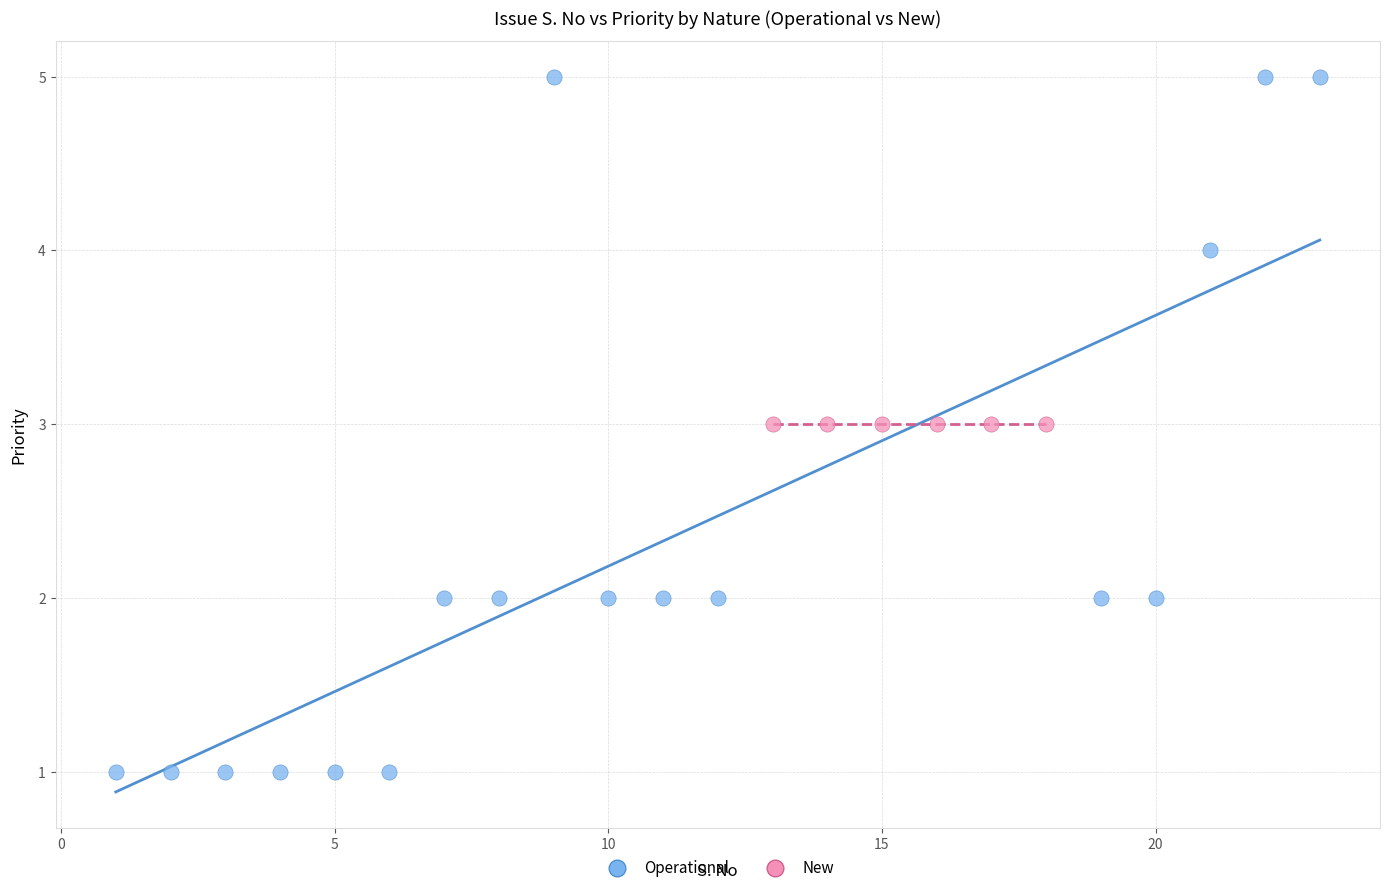

Which series reaches the minimum Y coordinate?

Operational